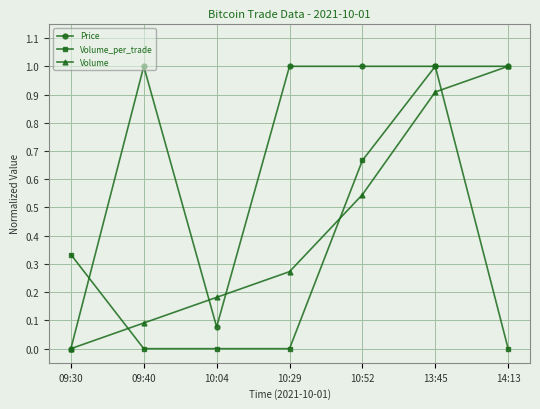

Which category has the lowest value in the Volume series?

09:30